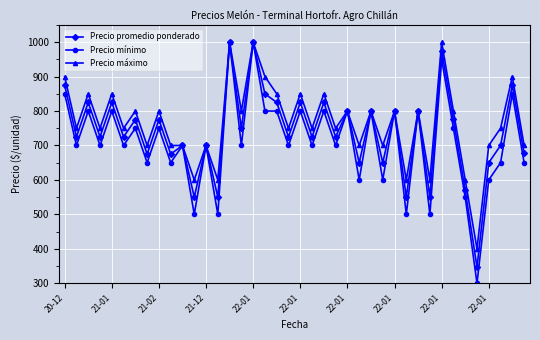

In Precio promedio ponderado, how many points are lower than both neighbors (excluding endpoints)?

16